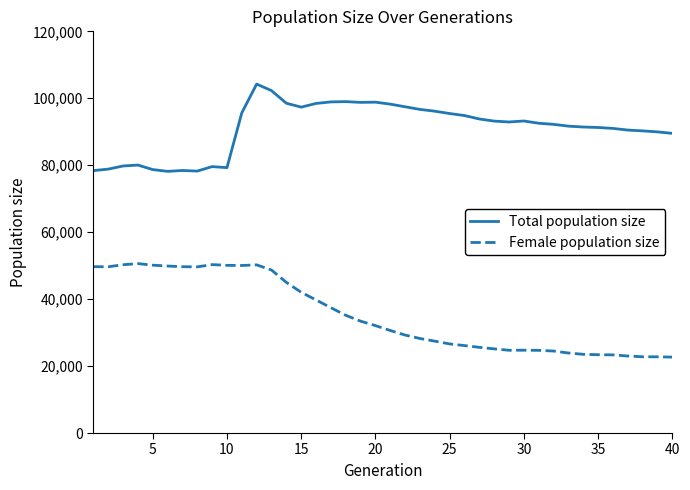

Which series has the largest range (max minus min)?

Female population size